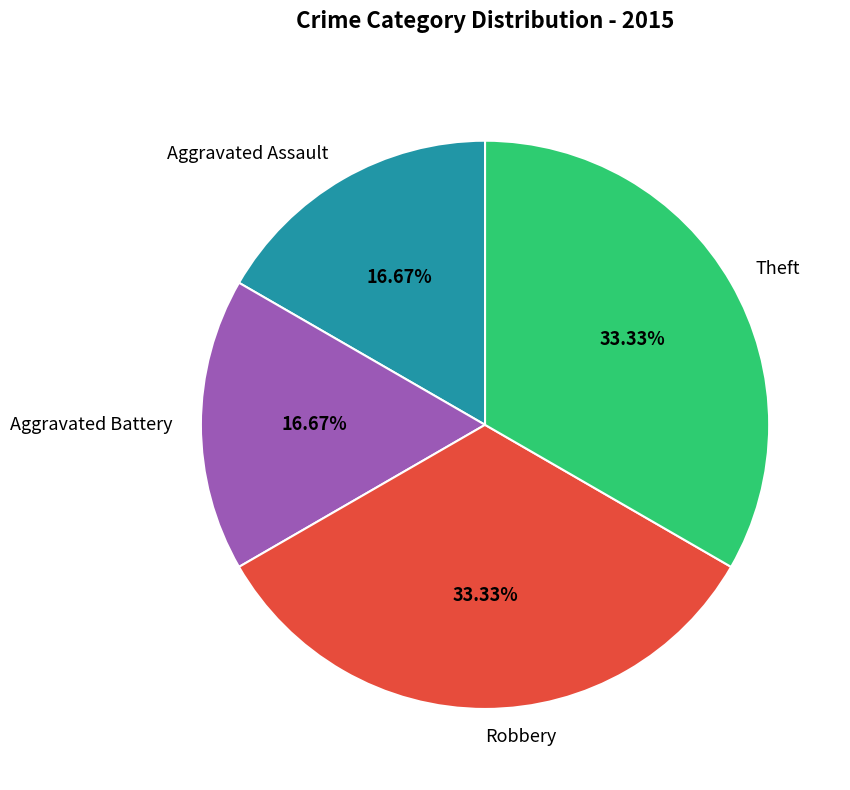

What is the ratio of the value at Aggravated Assault to the value at Aggravated Battery?

1.0